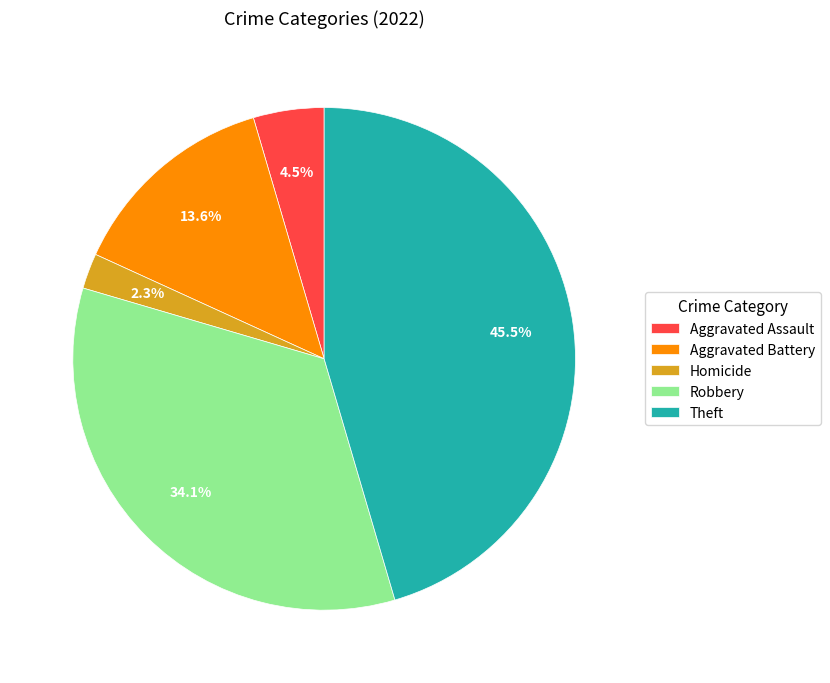

To the nearest percent, what percentage of the pie is Homicide?

2%